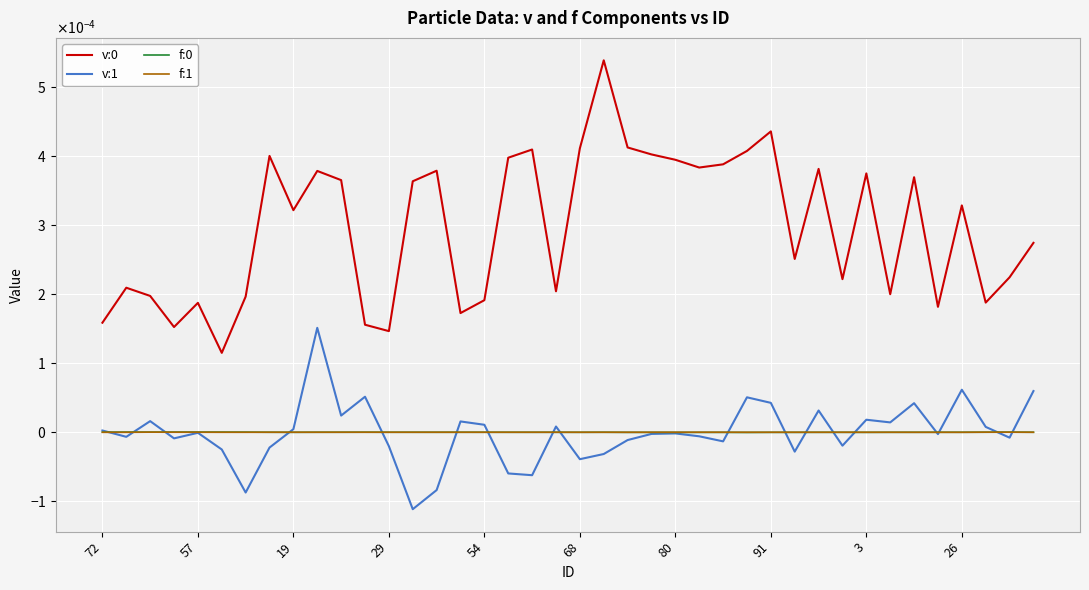

Reading left to right, transcribe all the data shown in this chart.

v:0: 0.0	0.0	0.0	0.0	0.0	0.0	0.0	0.0	0.0	0.0	0.0	0.0	0.0	0.0	0.0	0.0	0.0	0.0	0.0	0.0	0.0	0.0	0.0	0.0	0.0	0.0	0.0	0.0	0.0	0.0	0.0	0.0	0.0	0.0	0.0	0.0	0.0	0.0	0.0	0.0
v:1: 0.0	-0.0	0.0	-0.0	-0.0	-0.0	-0.0	-0.0	0.0	0.0	0.0	0.0	-0.0	-0.0	-0.0	0.0	0.0	-0.0	-0.0	0.0	-0.0	-0.0	-0.0	-0.0	-0.0	-0.0	-0.0	0.0	0.0	-0.0	0.0	-0.0	0.0	0.0	0.0	-0.0	0.0	0.0	-0.0	0.0
f:0: 0.0	0.0	0.0	0.0	0.0	0.0	0.0	-0.0	-0.0	0.0	0.0	0.0	0.0	-0.0	-0.0	0.0	-0.0	-0.0	-0.0	-0.0	-0.0	0.0	-0.0	-0.0	-0.0	-0.0	-0.0	-0.0	-0.0	-0.0	-0.0	-0.0	-0.0	-0.0	-0.0	-0.0	-0.0	0.0	0.0	-0.0
f:1: -0.0	-0.0	0.0	0.0	0.0	-0.0	-0.0	0.0	0.0	-0.0	0.0	0.0	-0.0	-0.0	0.0	-0.0	-0.0	0.0	0.0	-0.0	-0.0	0.0	-0.0	-0.0	-0.0	0.0	0.0	-0.0	-0.0	0.0	-0.0	0.0	-0.0	-0.0	-0.0	-0.0	-0.0	0.0	0.0	-0.0